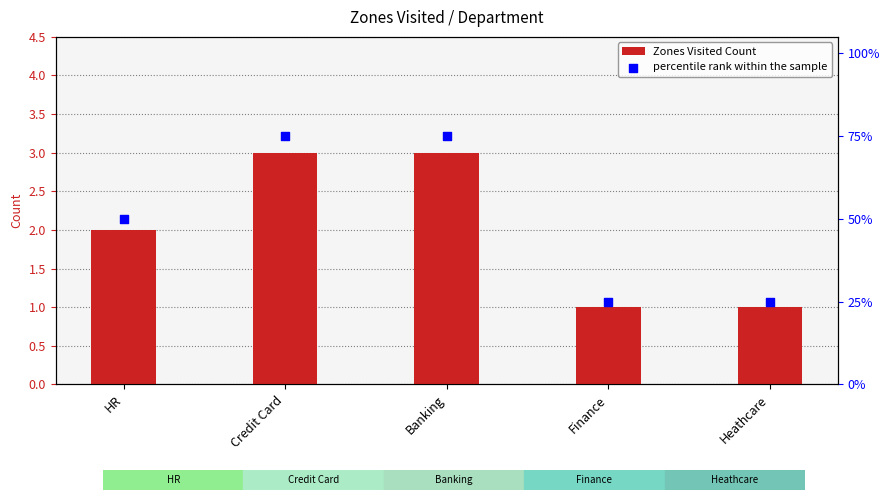

Which series has the largest Y range (max minus min)?

Zones Visited Count